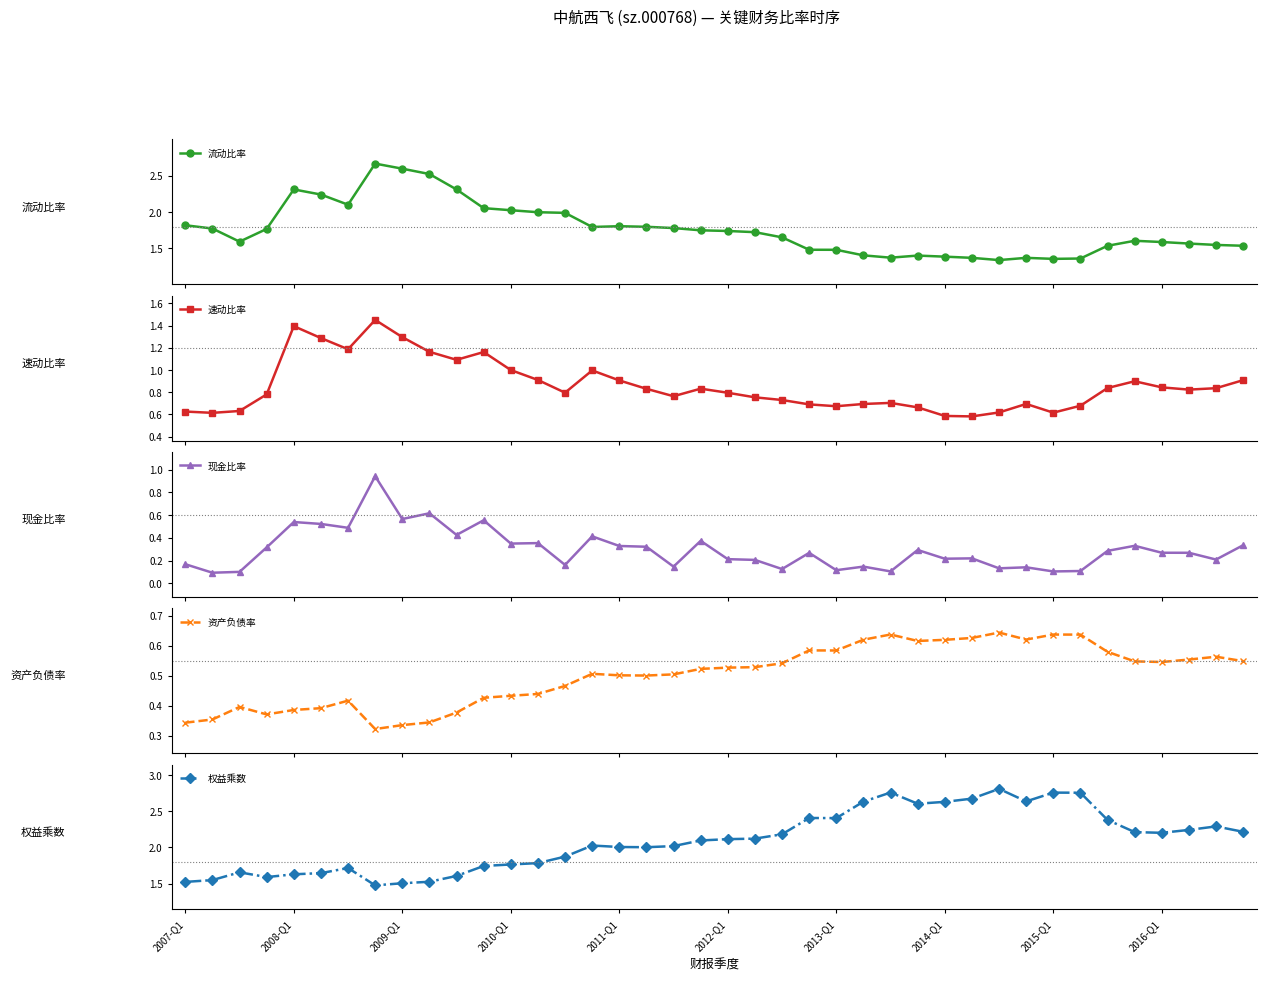

True or false: 资产负债率 has more than 2 points higher than both neighbors.

True